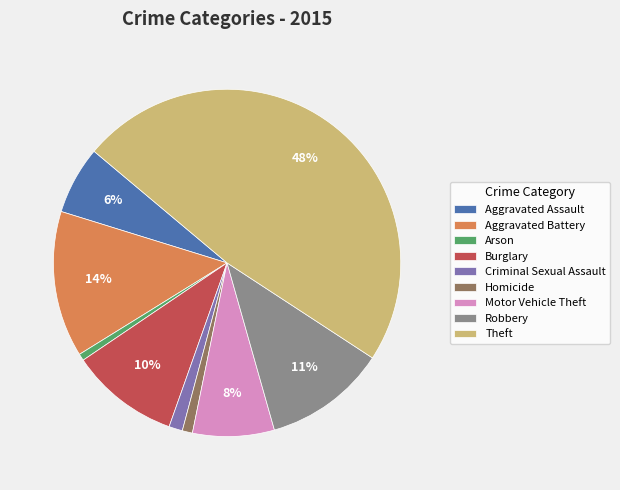

Is it true that Burglary is 10% of the pie?

True